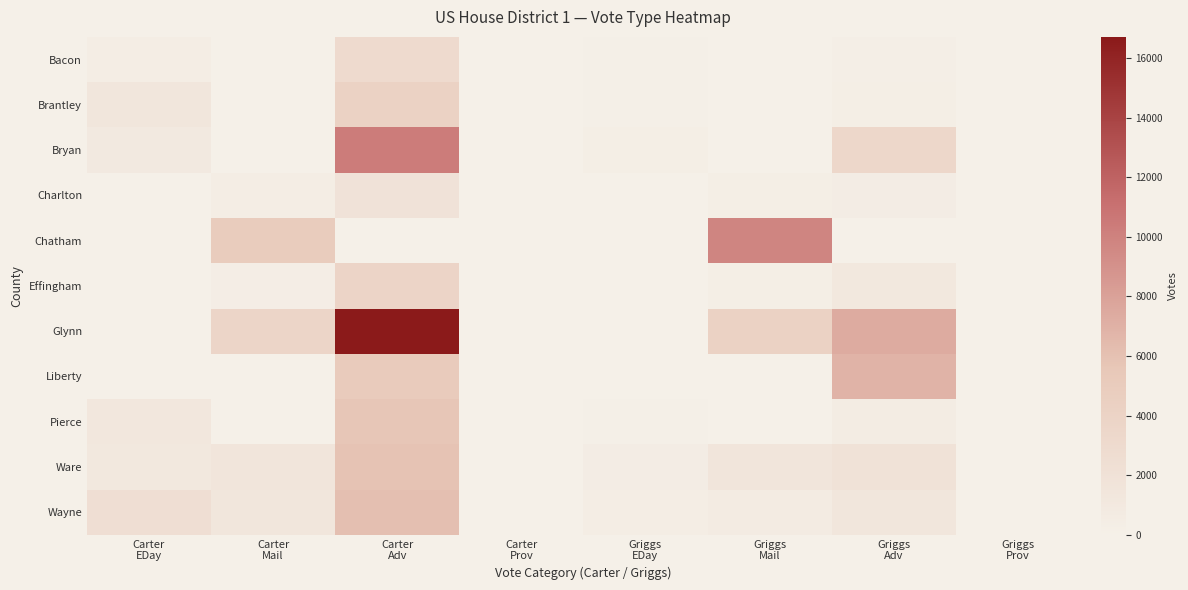

What is the spread (max minus min) of values at Carter
EDay?

2444